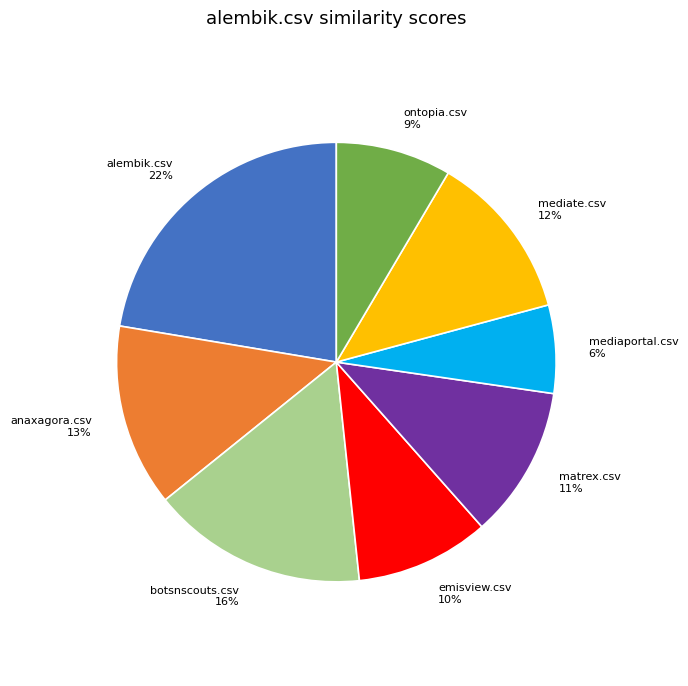

Count the number of slices in the pie.

8